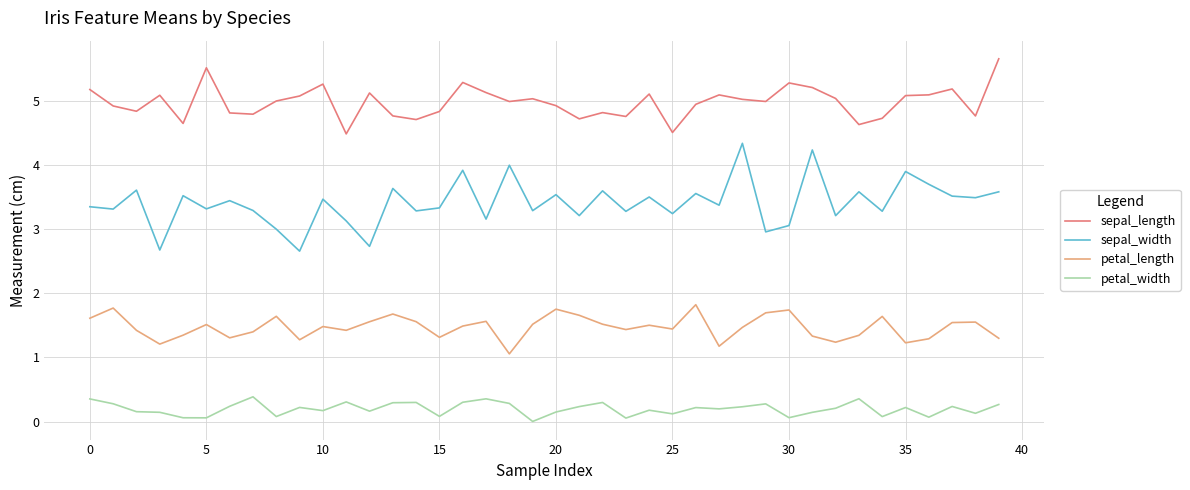

Count the number of categories in the chart.

40